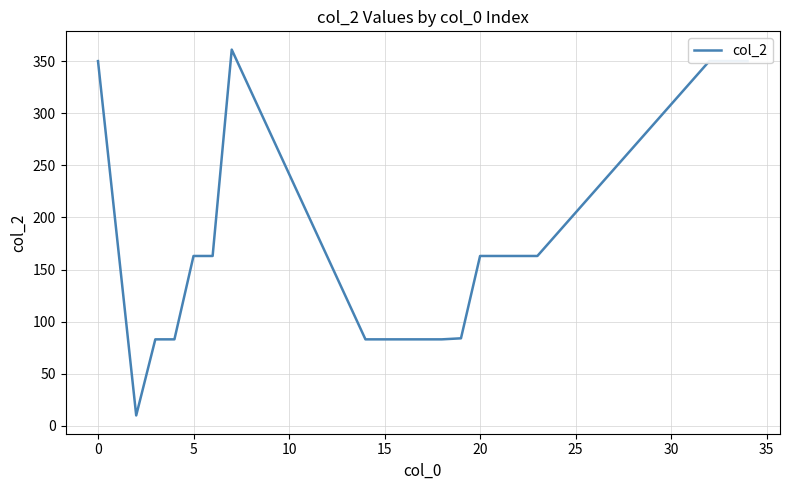

What is the minimum value shown in the chart?

10